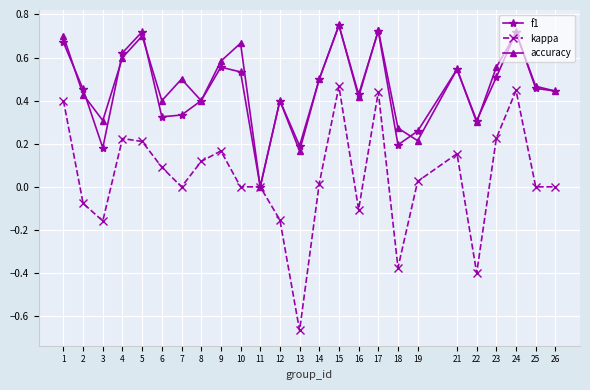

What is the total value across all series at 21?

1.2